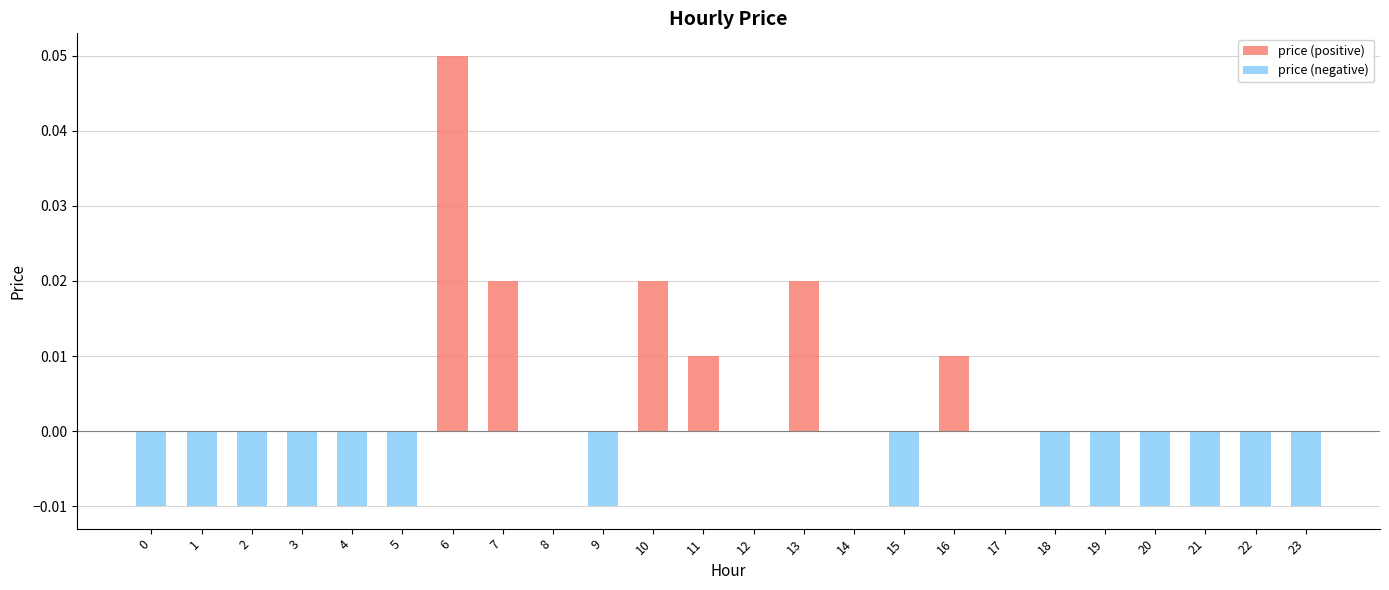

Is the value of price (negative) at 1 greater than the value of price (positive) at 2?

No